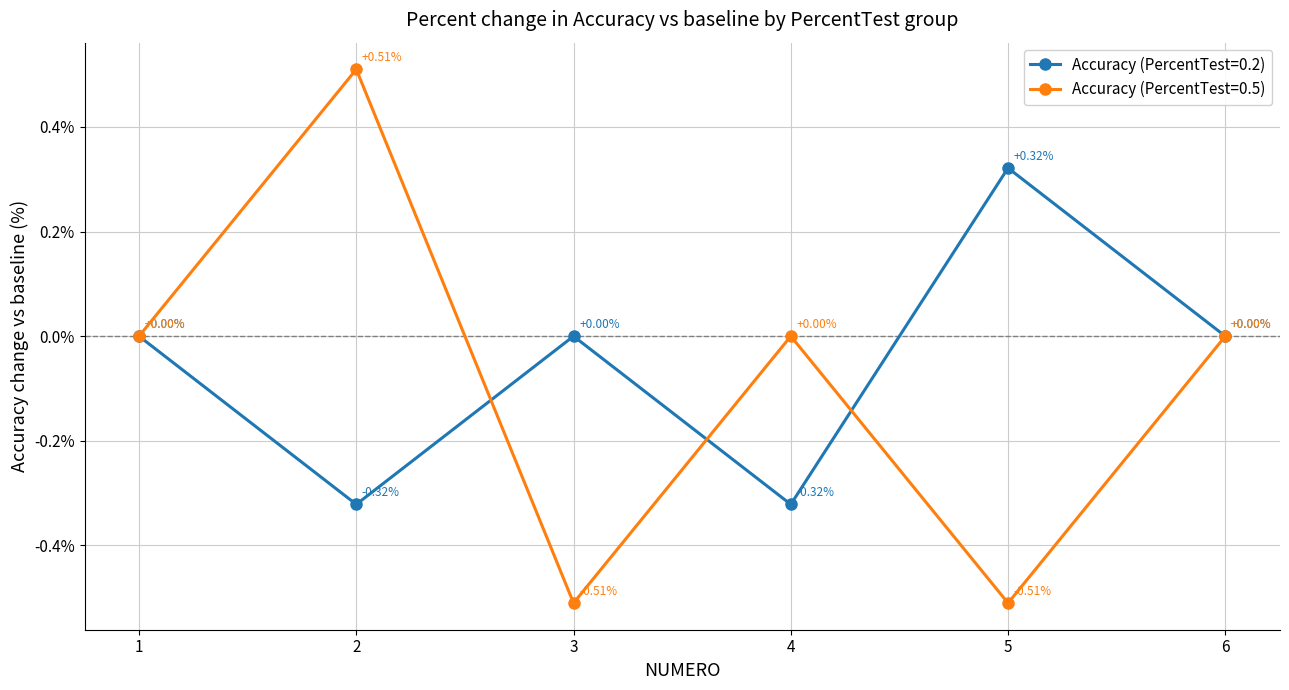

At 3, list the series in order from largest to smallest.

Accuracy (PercentTest=0.2), Accuracy (PercentTest=0.5)